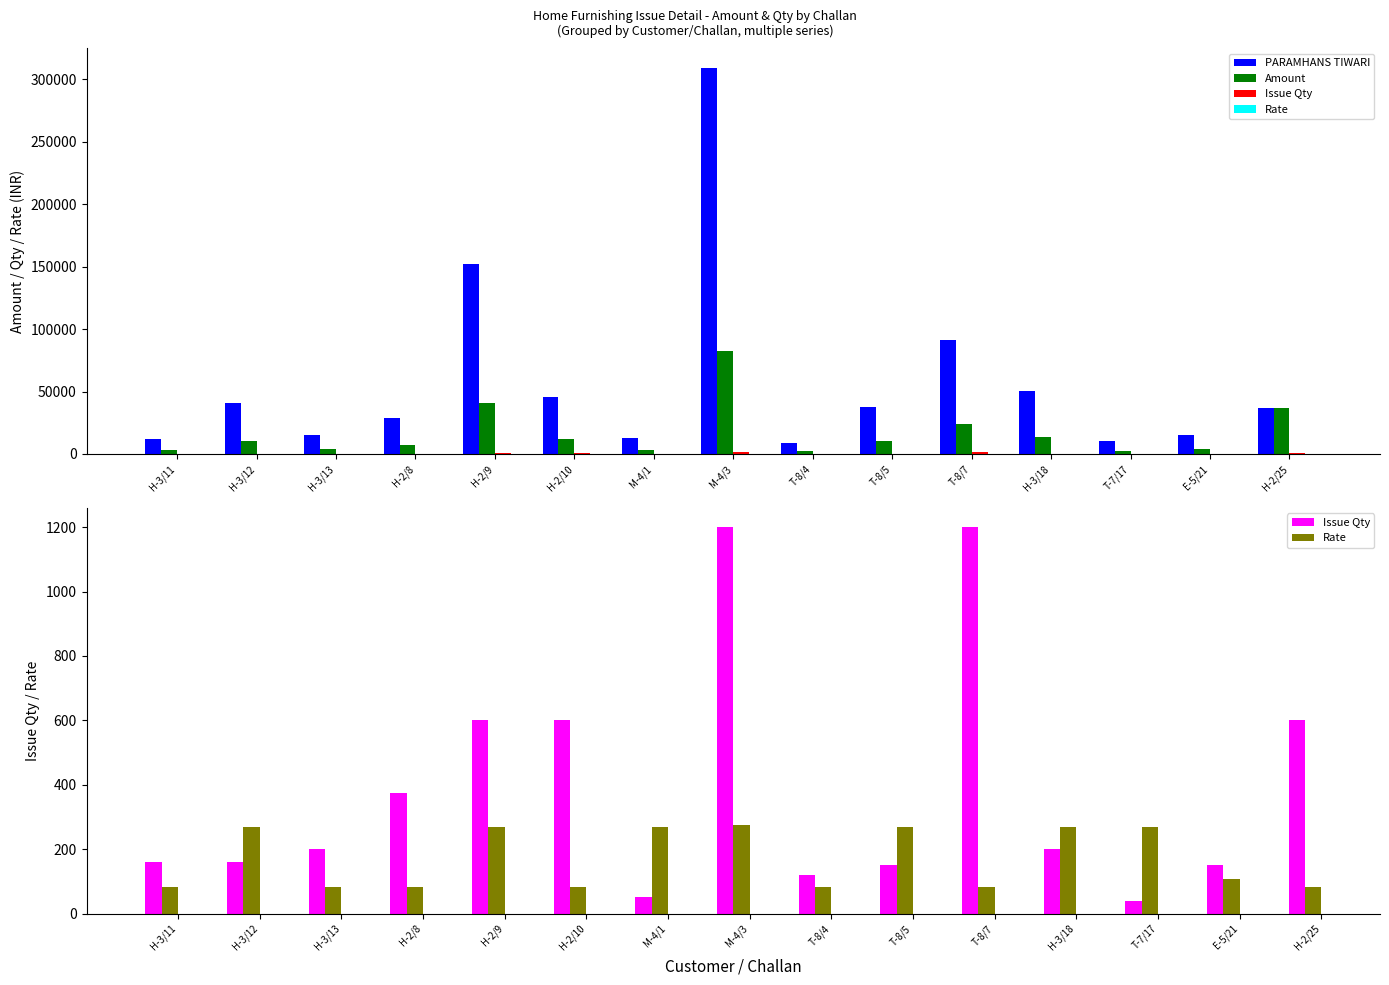

At which label does PARAMHANS TIWARI first exceed 36450?

H-3/12